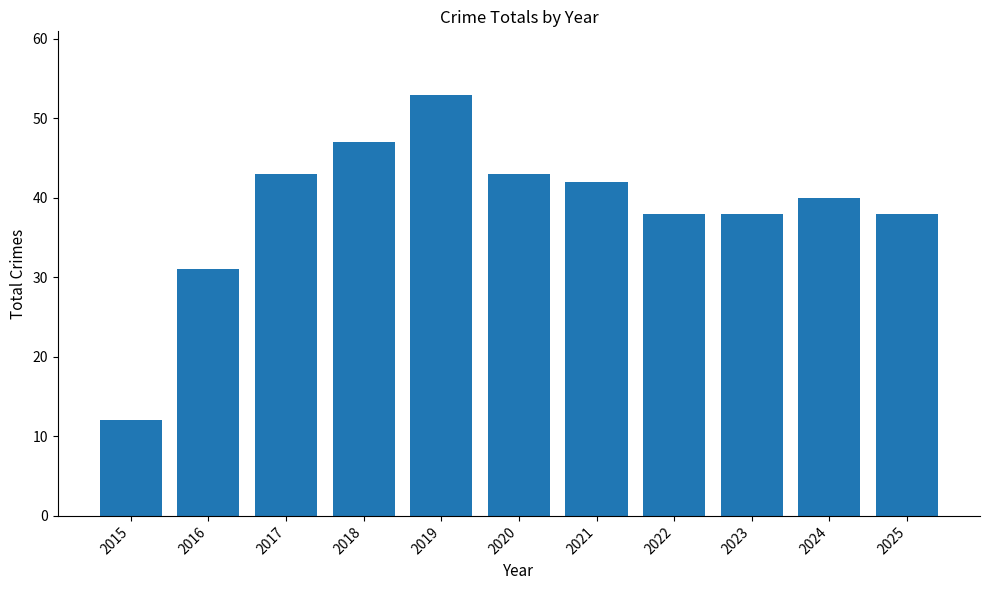

What is the average value?

39